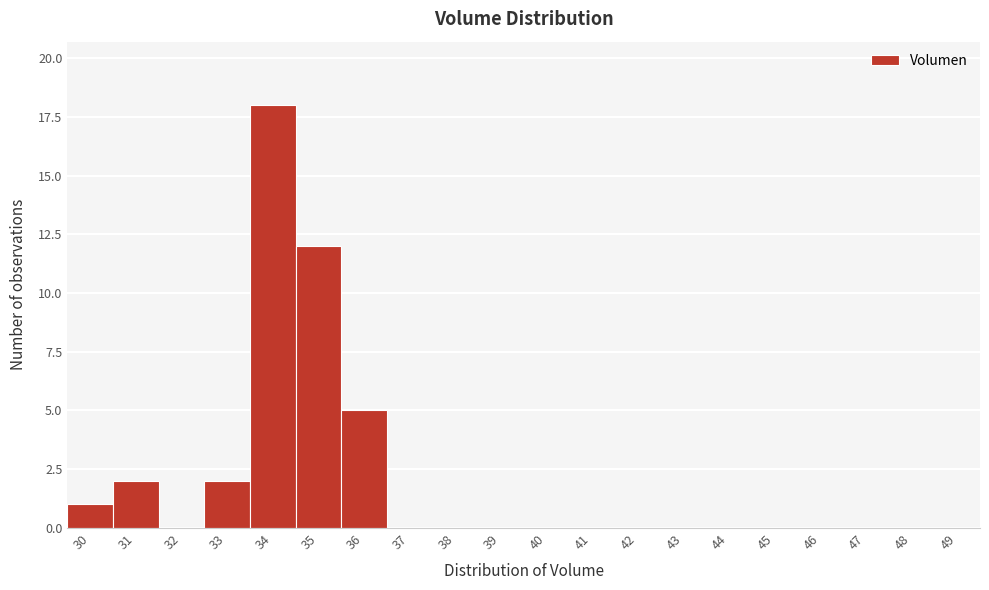

Reading left to right, transcribe all the data shown in this chart.

30=1	31=2	32=0	33=2	34=18	35=12	36=5	37=0	38=0	39=0	40=0	41=0	42=0	43=0	44=0	45=0	46=0	47=0	48=0	49=0